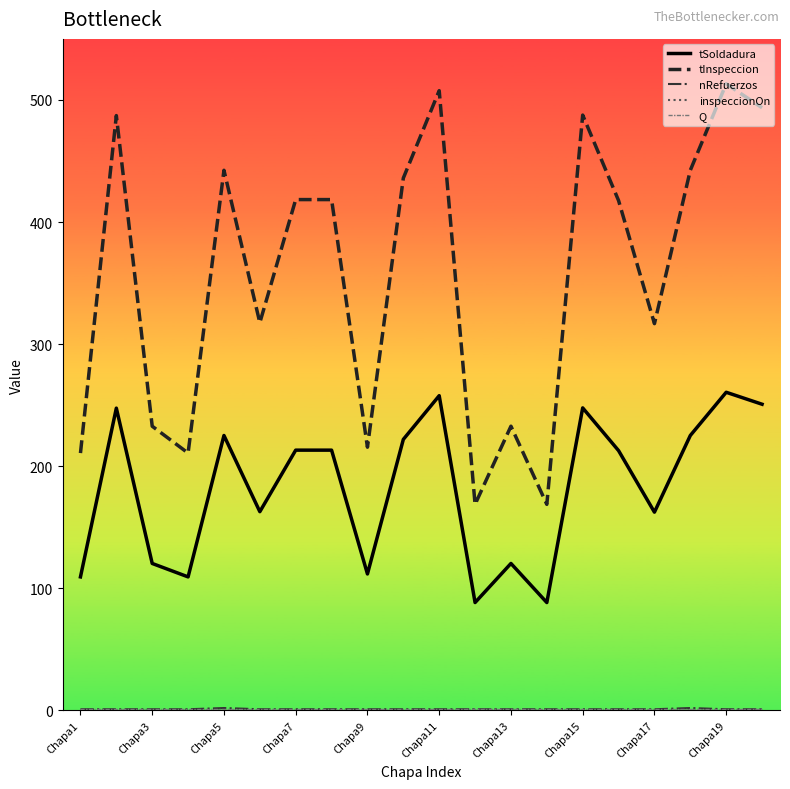

Which series has the largest range (max minus min)?

tInspeccion